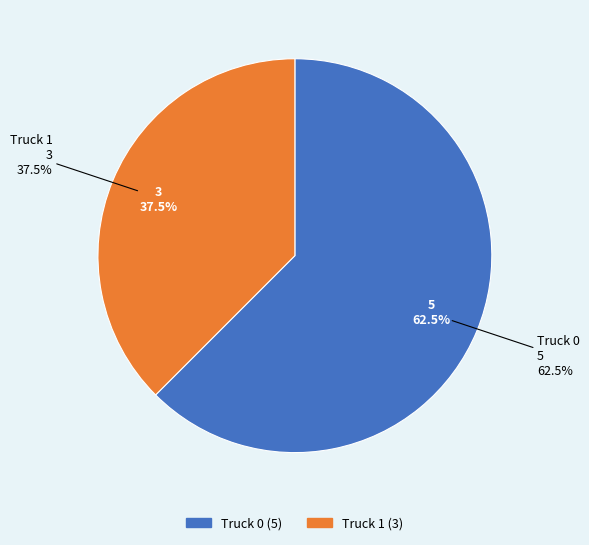

What is the smallest slice in the pie chart?

Truck 1